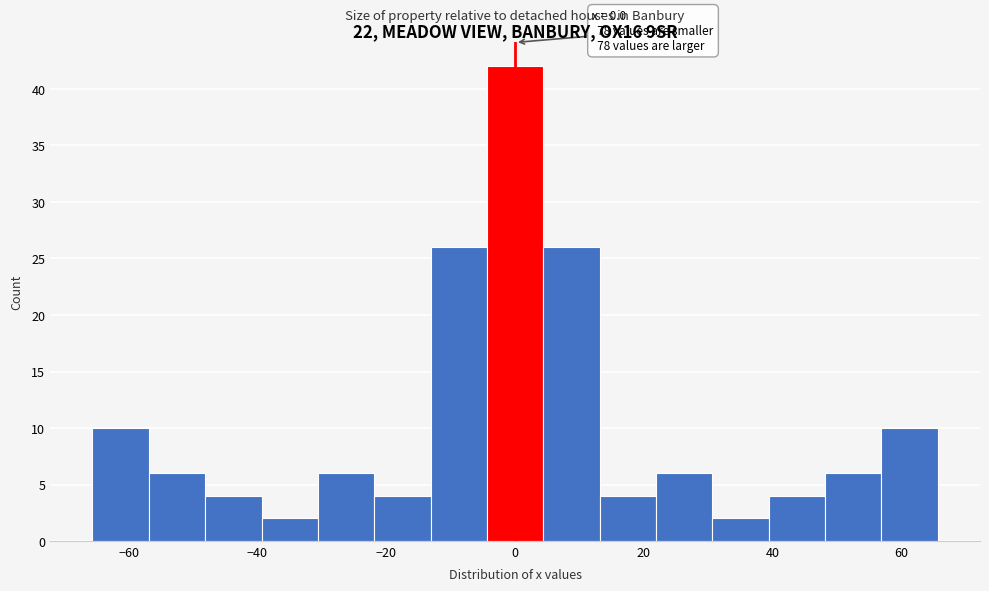

Which range on the x-axis has the tallest bar?

-4 to 4